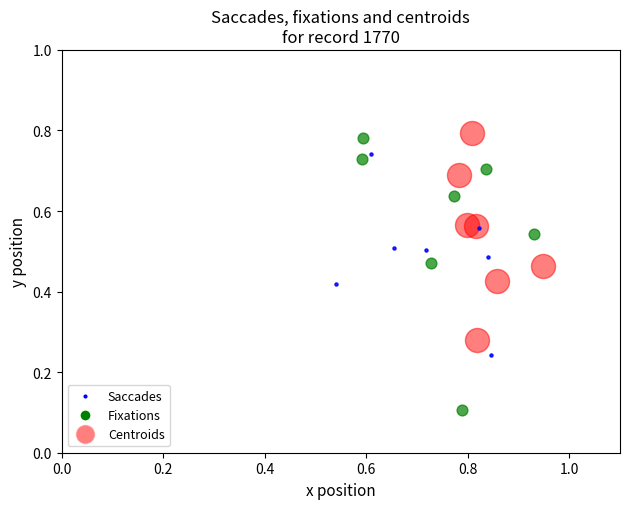

Which series has the widest spread of Y values?

Fixations